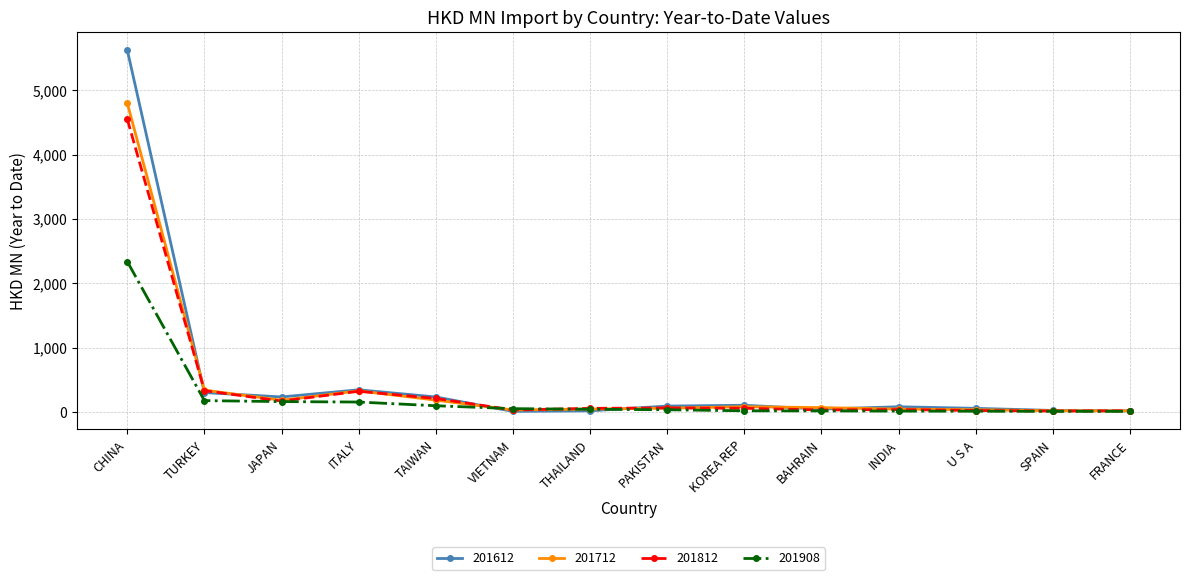

Where is 201712 nearest to the value 2407?

TURKEY